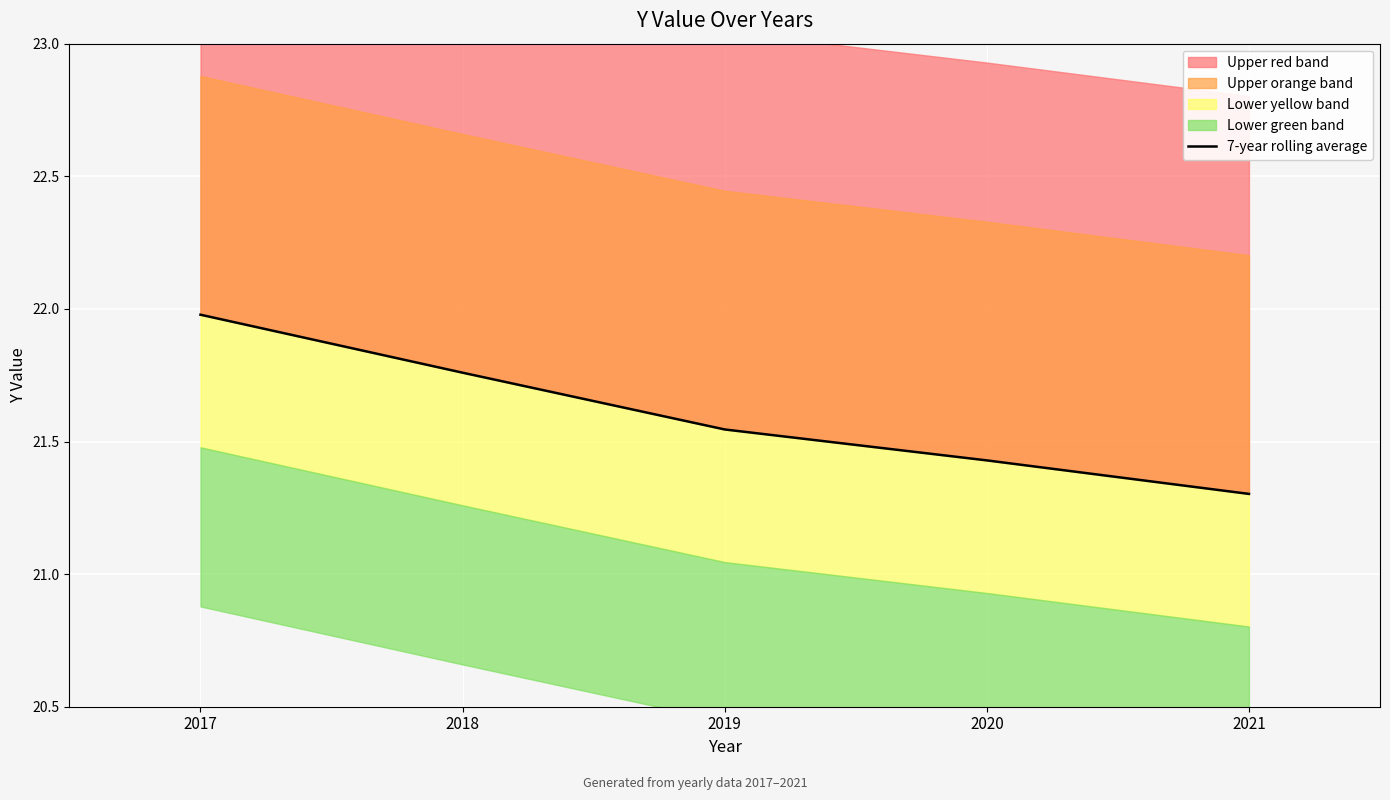

Between 2020 and 2019, which is larger?

2019